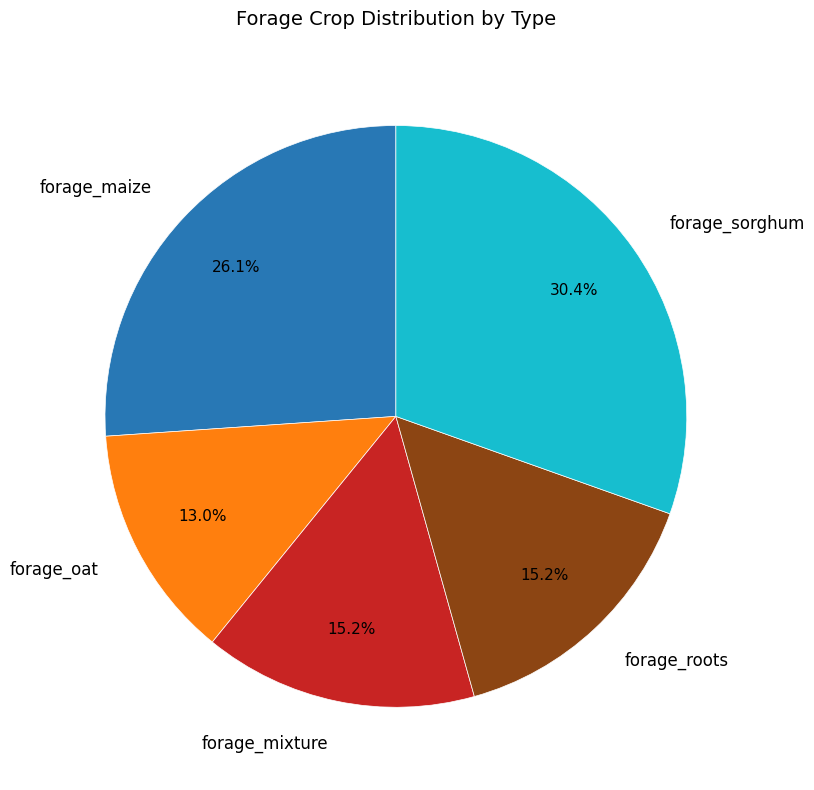

Which category has the smallest portion of the pie?

forage_oat